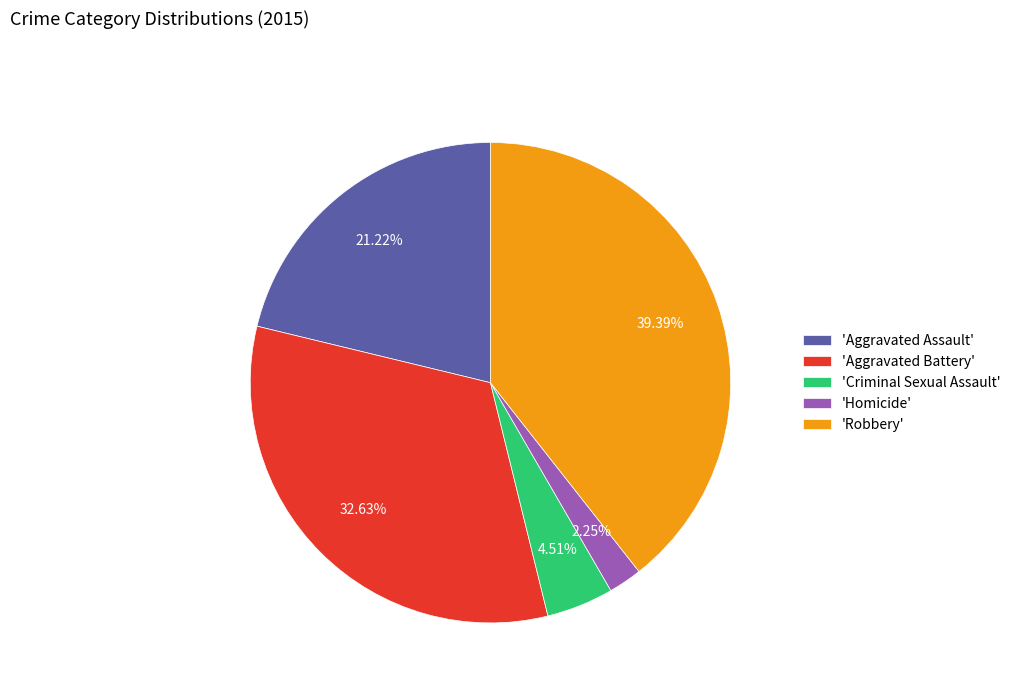

How many slices are in this pie chart?

5